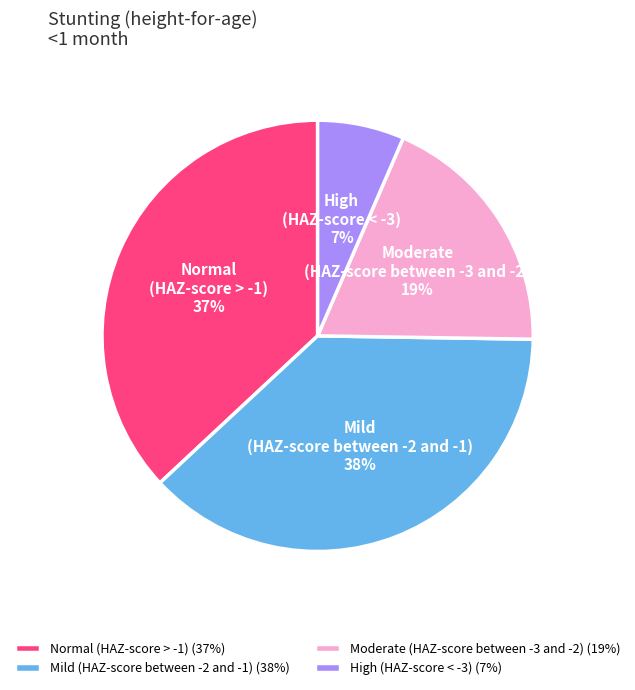

How many slices are in this pie chart?

4